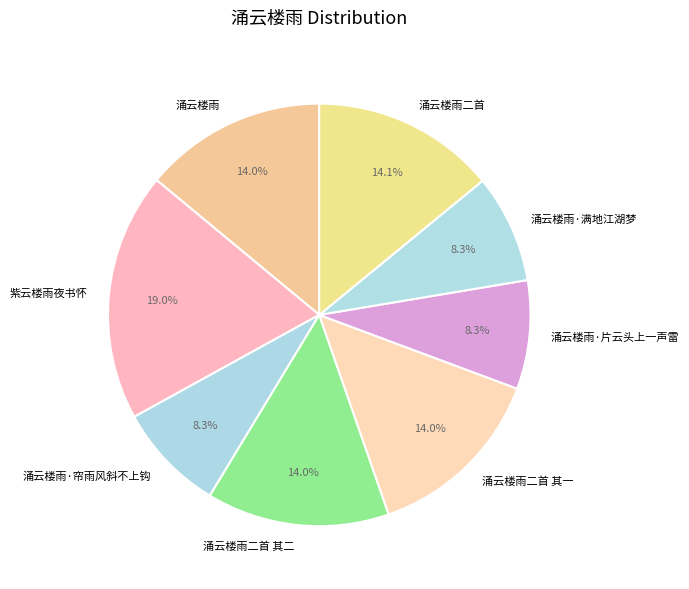

Does any single category account for the majority?

No